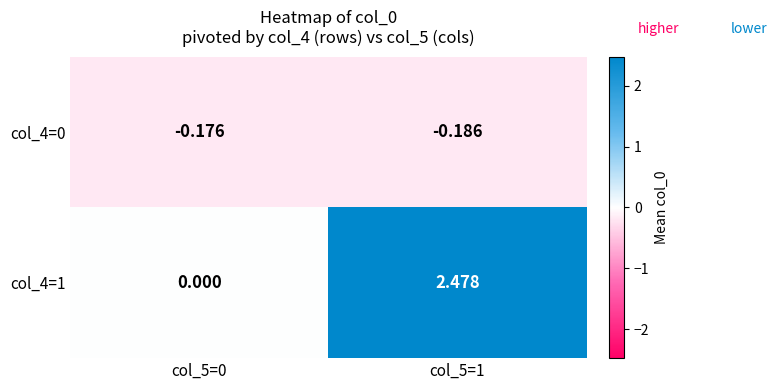

Rank the series at col_5=0 from lowest to highest value.

col_4=0, col_4=1